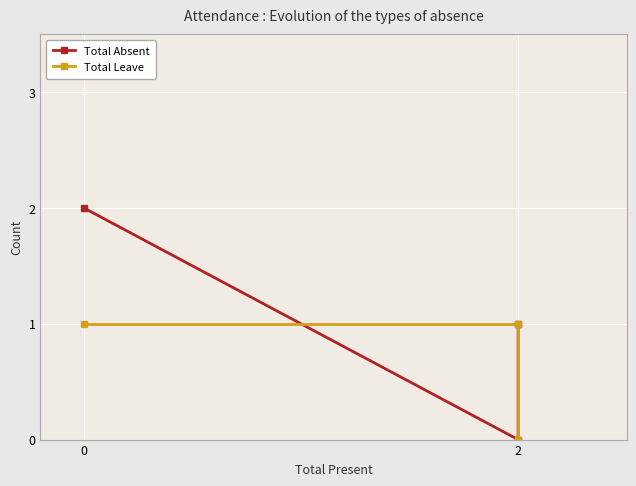

True or false: Total Leave has a value of 0 at 2.

False